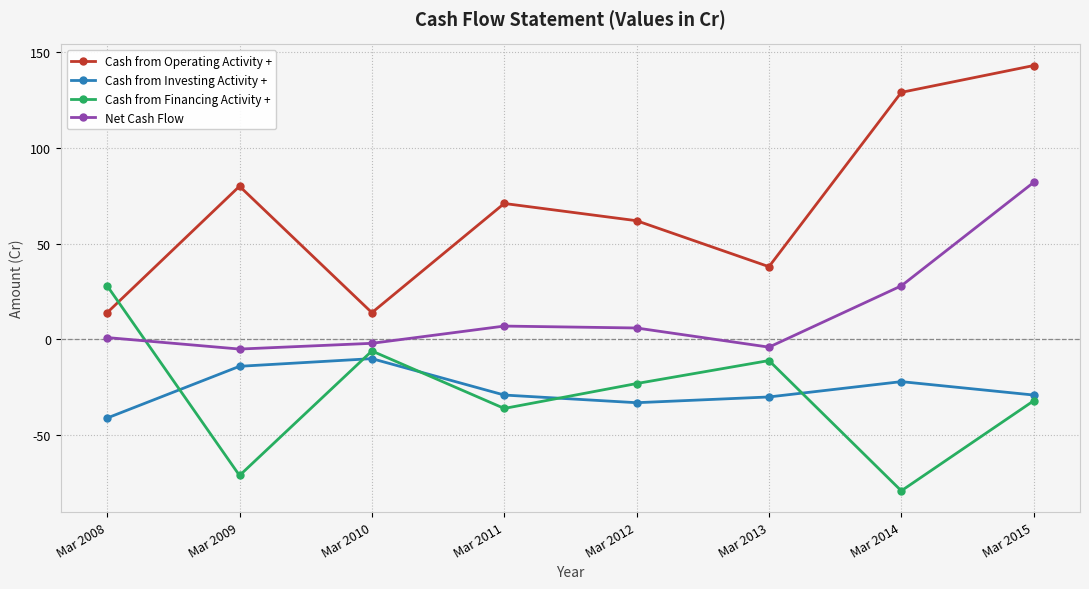

How many times do Net Cash Flow and Cash from Financing Activity + cross each other?

1